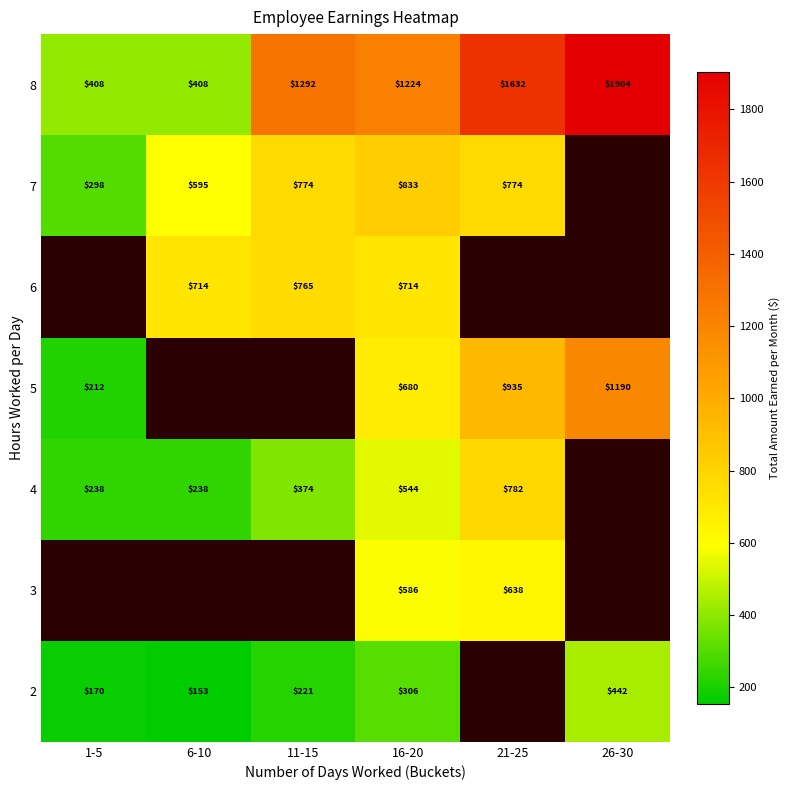

True or false: 8 has a value of 231 at 6-10.

False